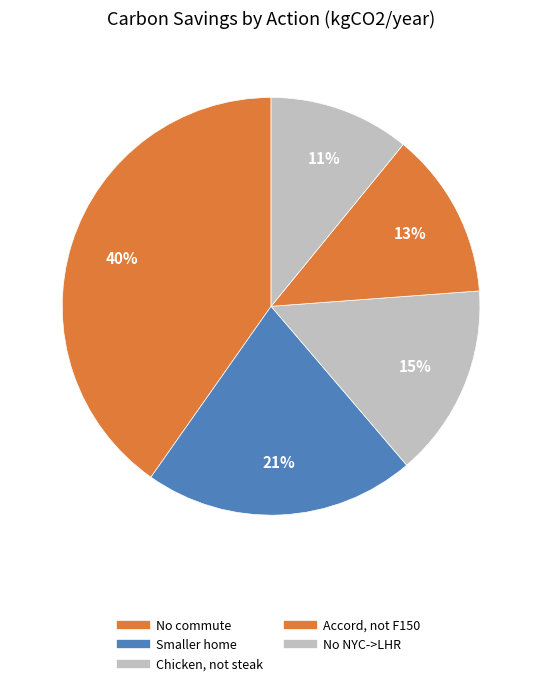

To the nearest percent, what portion does Accord, not F150 represent?

13%